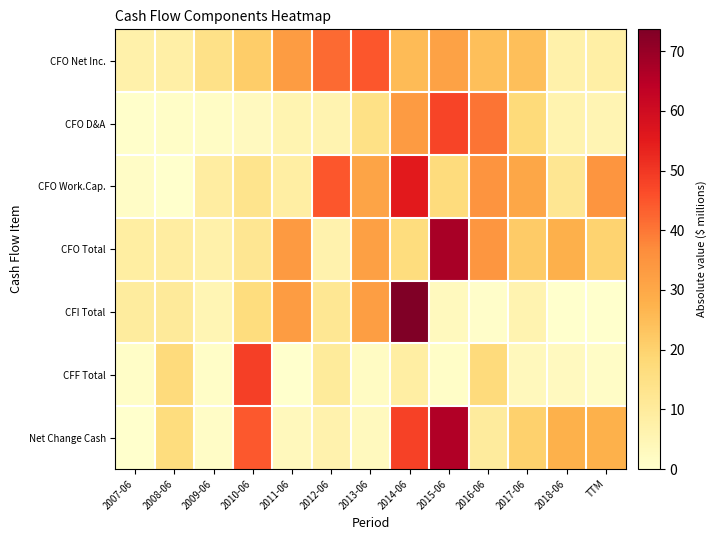

What is the spread (max minus min) of values at 2008-06?

17.0